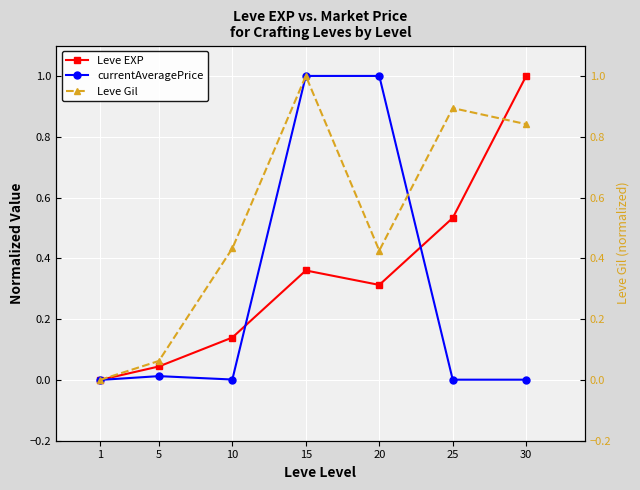

The currentAveragePrice series shows 0.0 at 1. True or false?

True